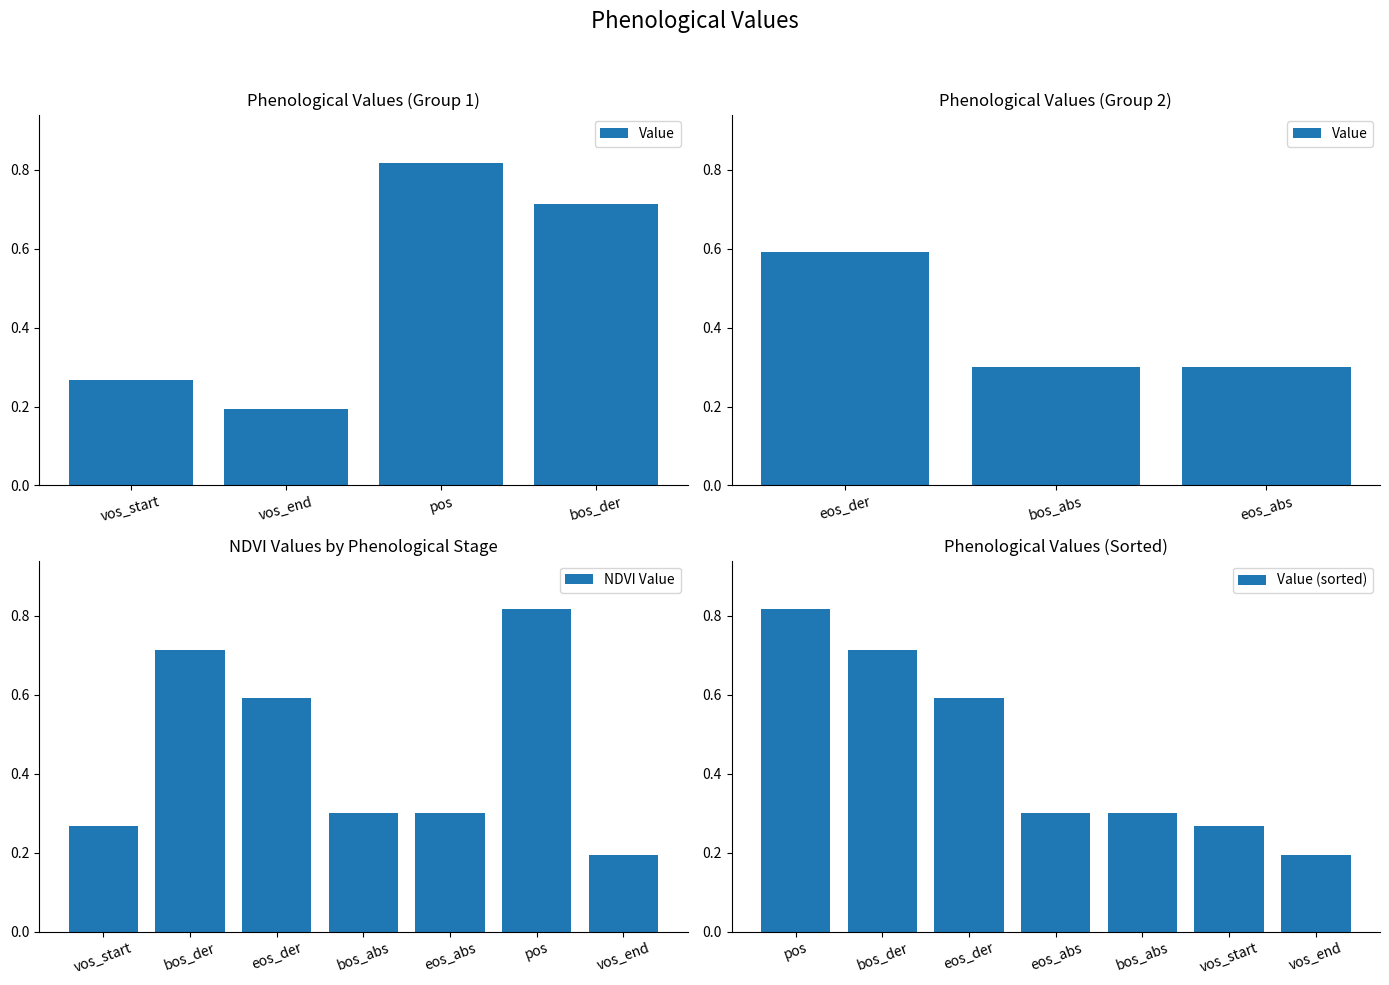

True or false: the data shows 1.0 at eos_der.

False